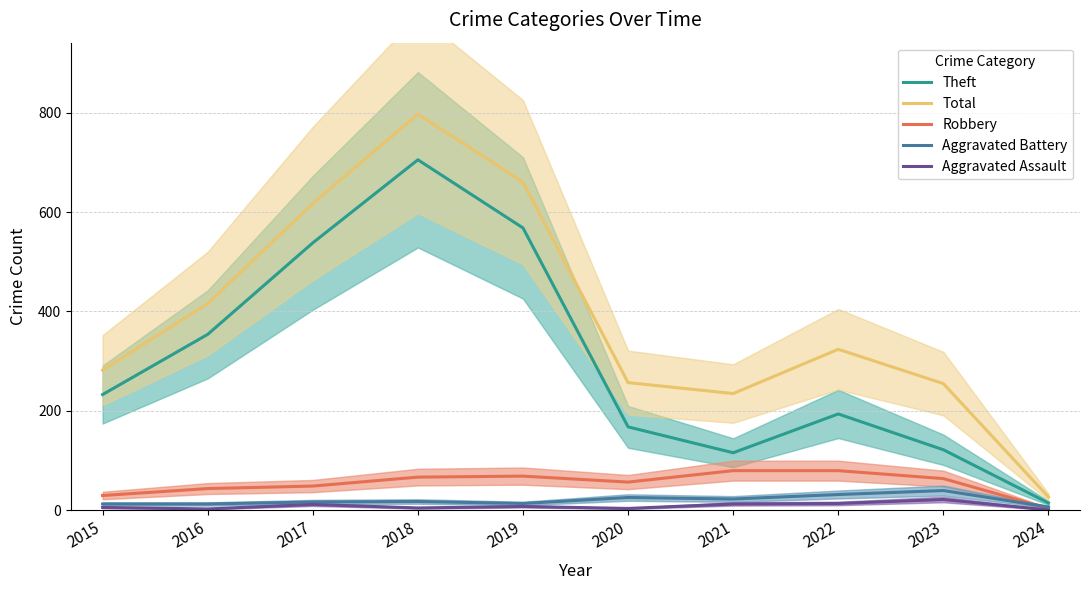

In Robbery, how many points are lower than both neighbors (excluding endpoints)?

1